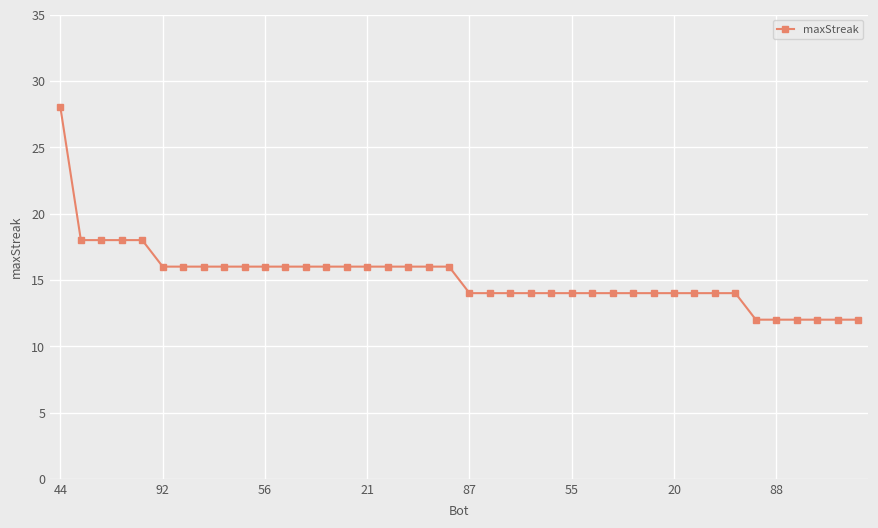

What is the sum of all values?

608